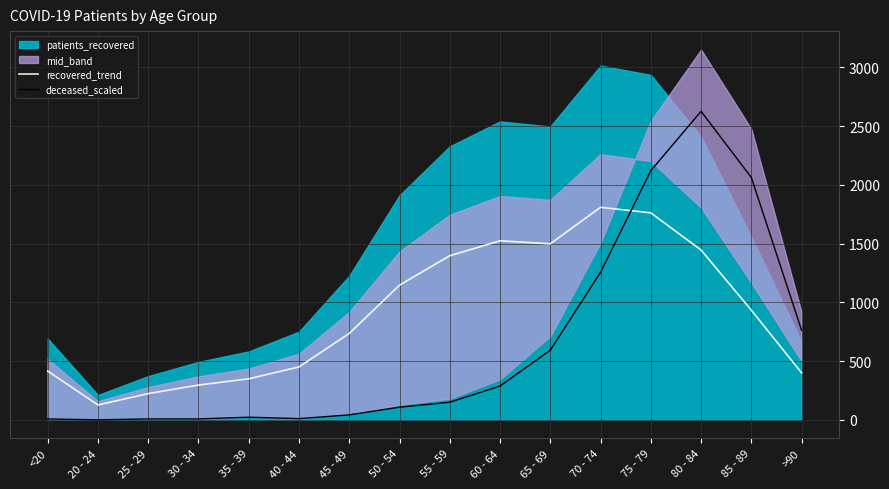

How many intersections are there between recovered_trend and deceased_scaled?

1